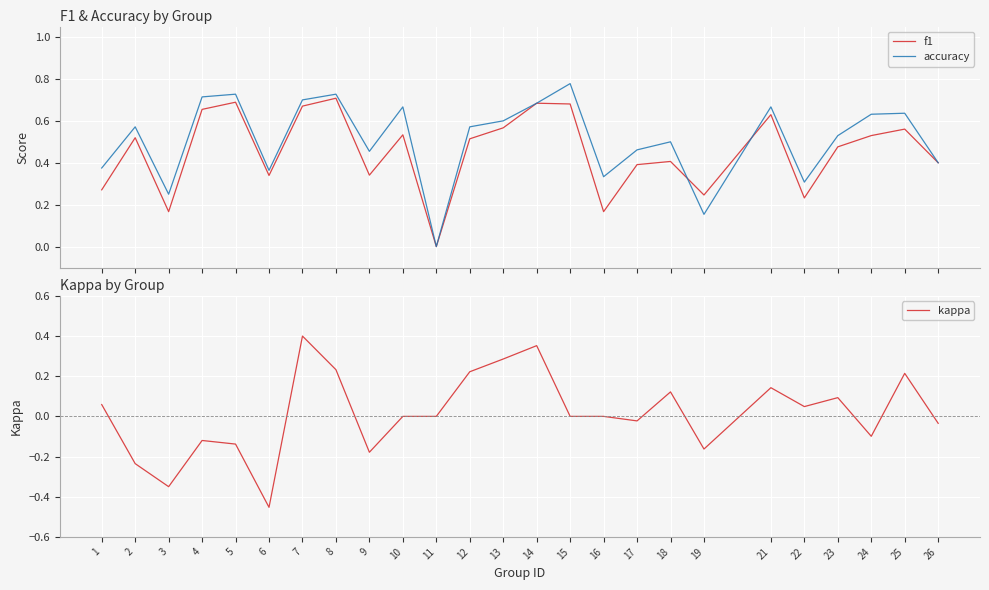

What is the difference between the maximum and minimum values in the f1 series?

0.7